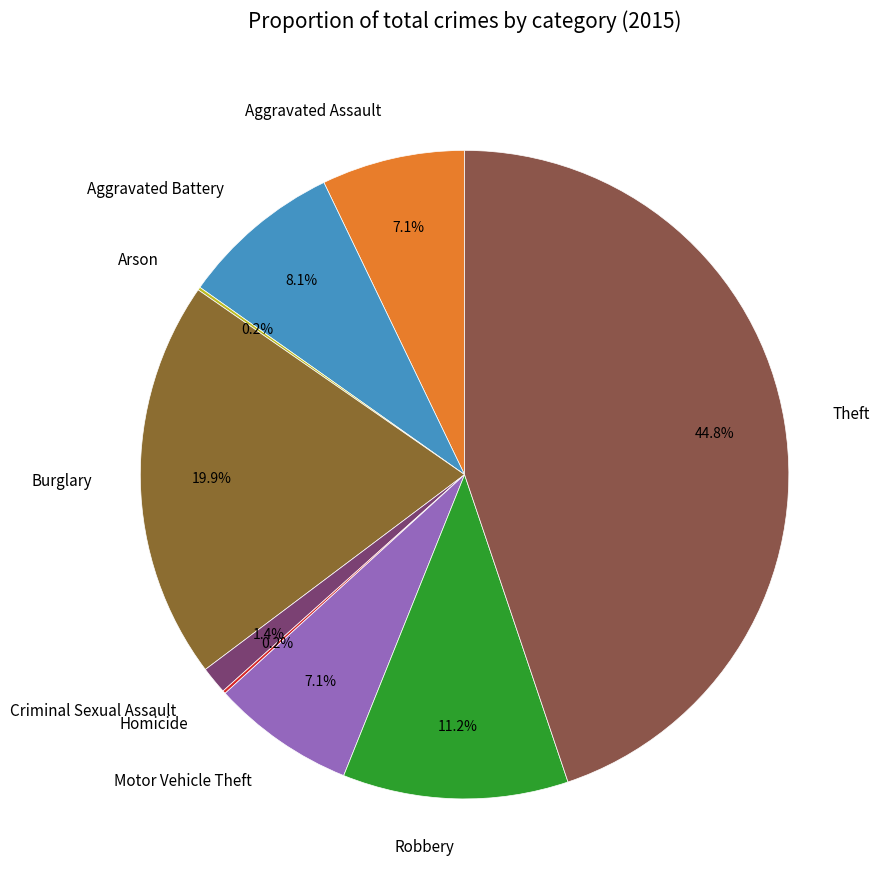

To the nearest percent, what portion does Theft represent?

45%